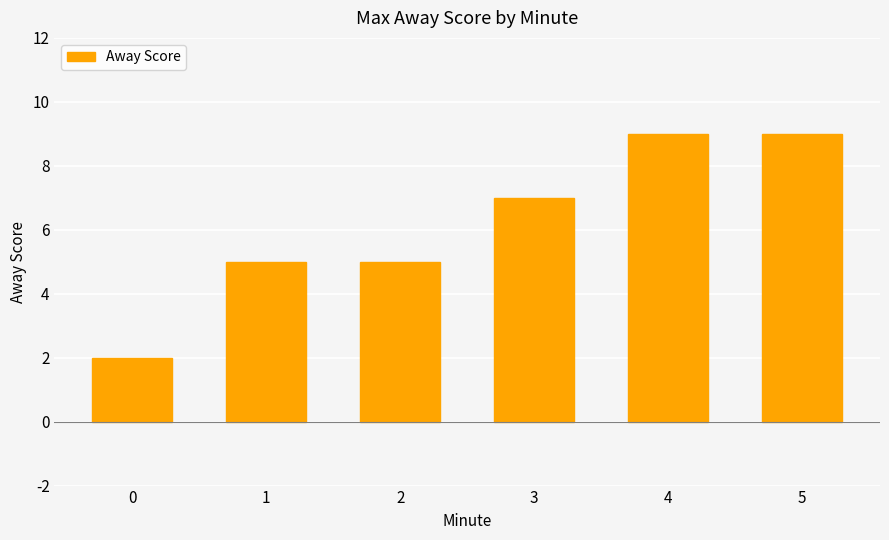

What is the ratio of the value at 0 to the value at 5?

0.2